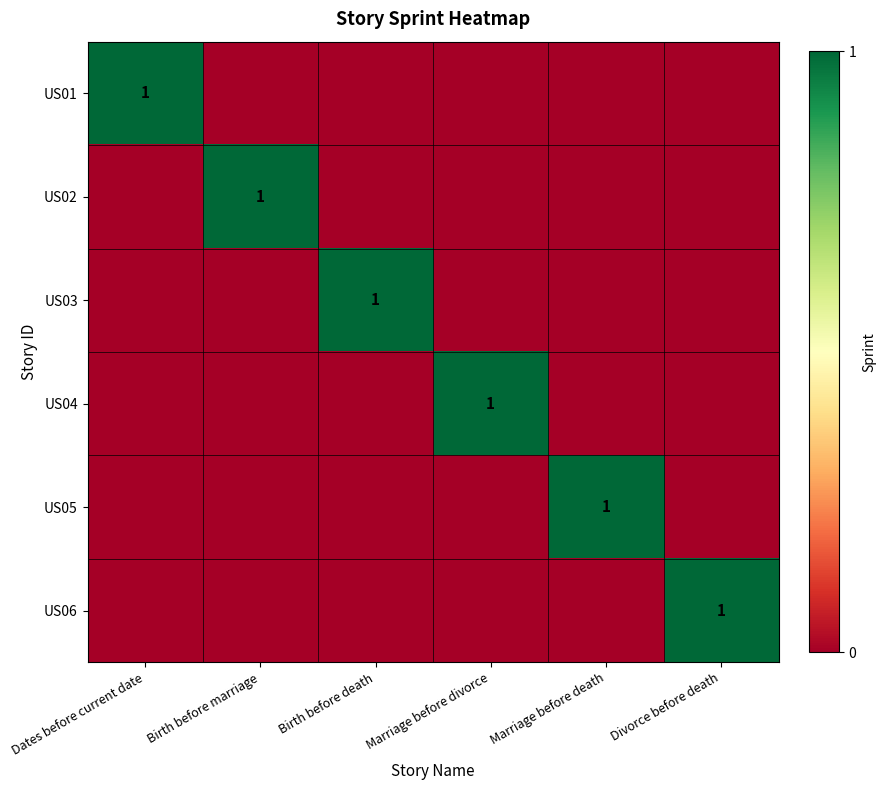

Count the number of data series in this chart.

6